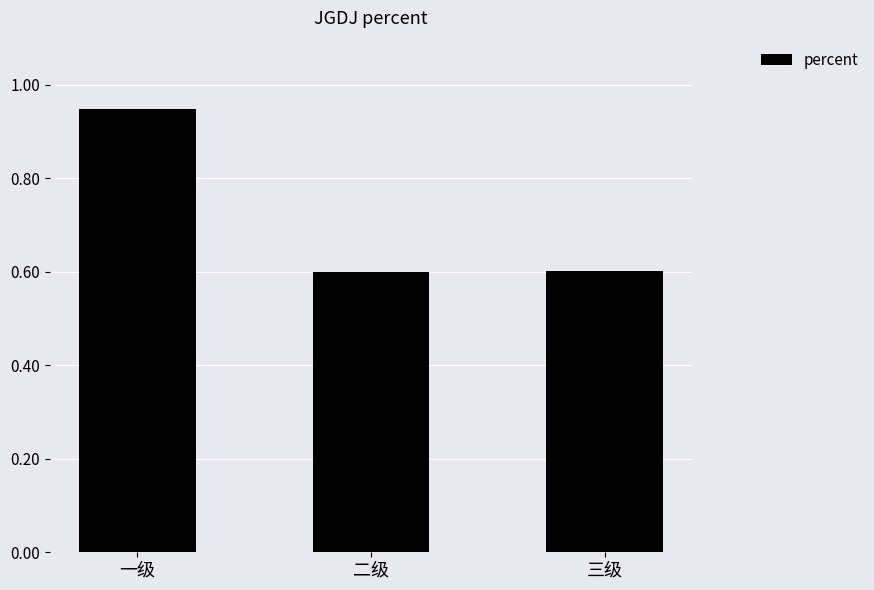

How many values are between 0 and 1?

3